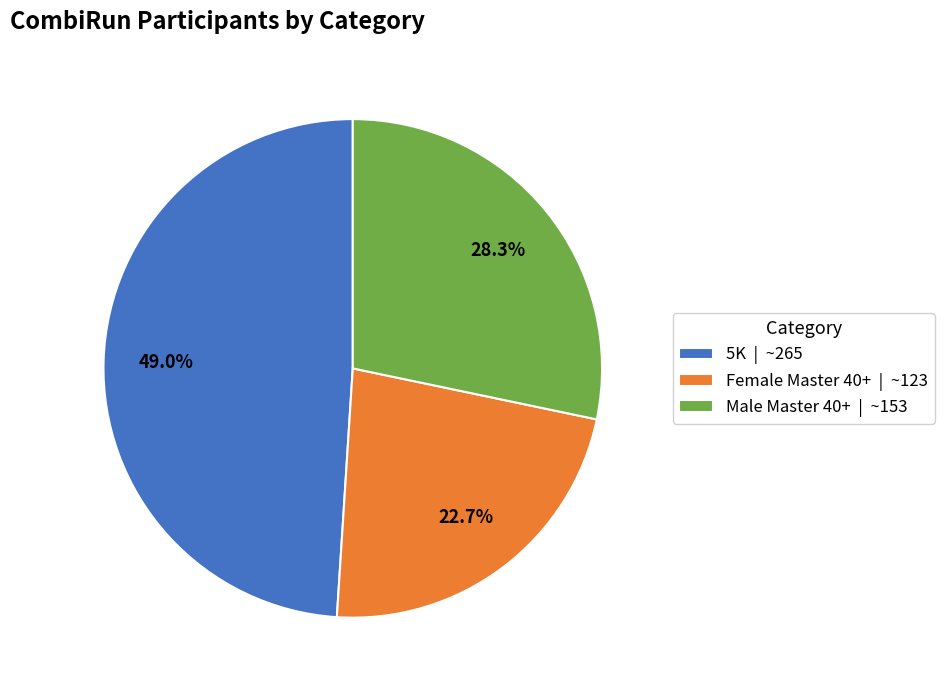

To the nearest percent, what portion does Female Master 40+ represent?

23%